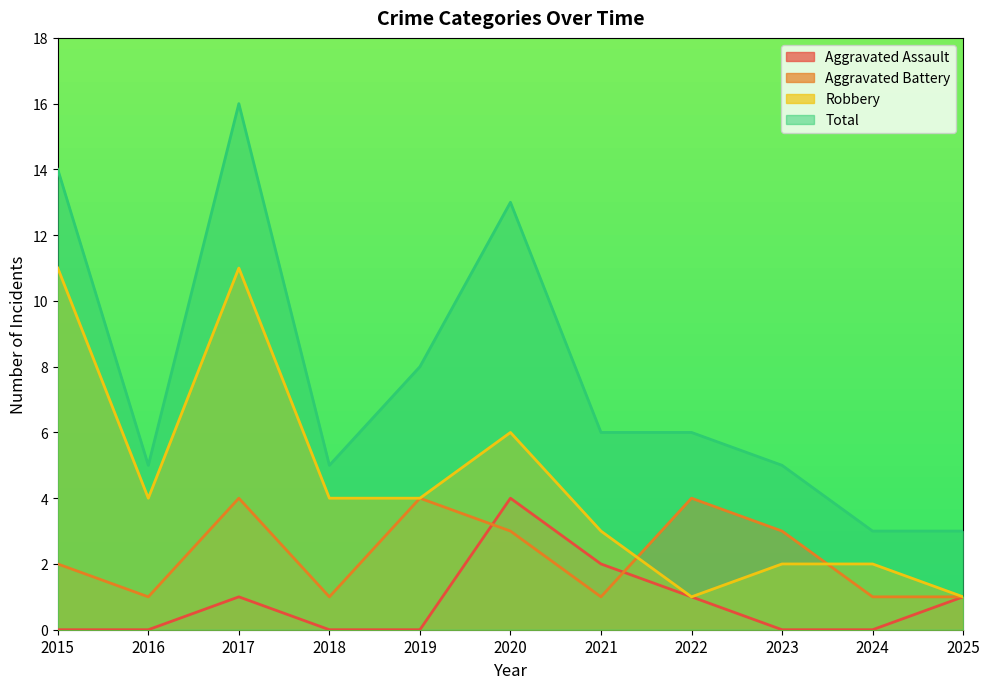

What is the value of the Aggravated Assault point at the 6th from the left?

4